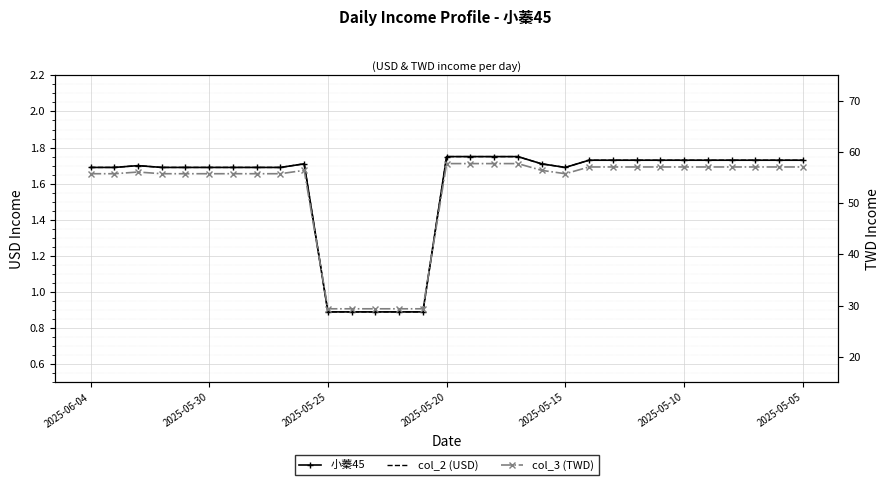

True or false: col_3 (TWD) and col_2 (USD) intersect in this chart.

False